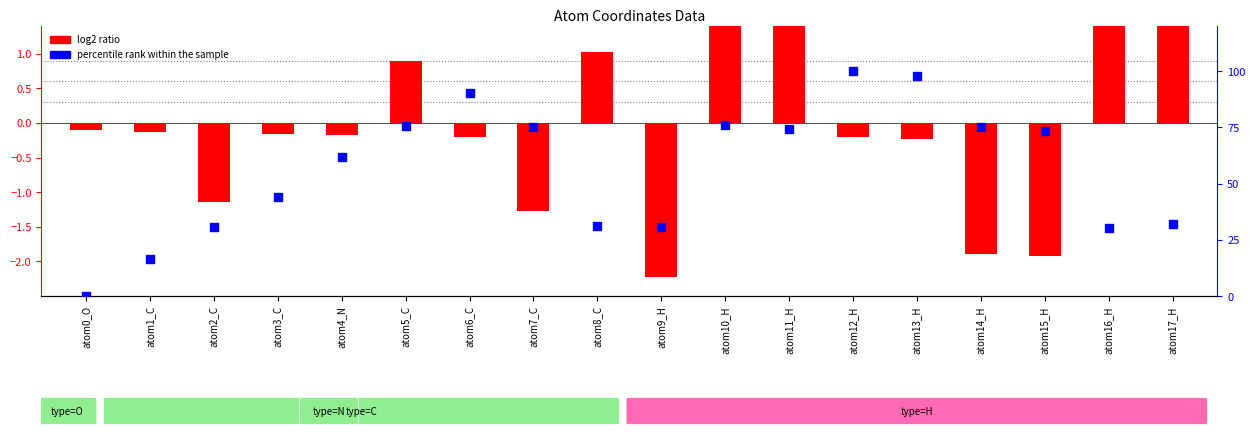

At which category is the sum across all series the highest?

atom12_H